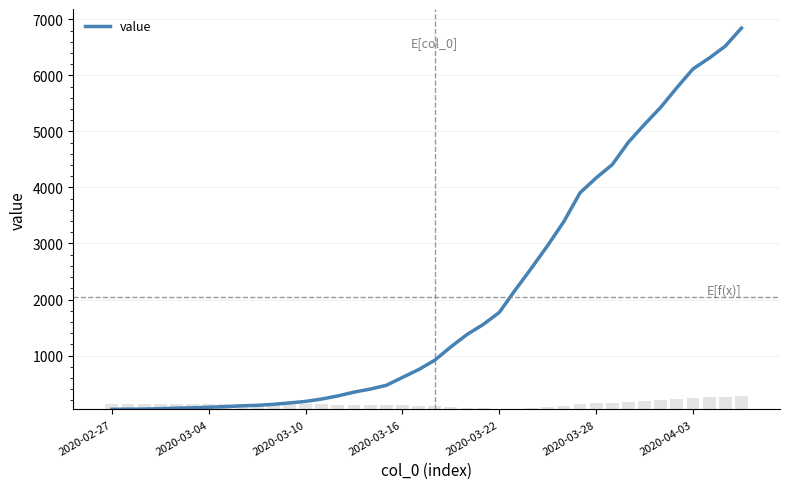

Reading right to left, transcribe all the data shown in this chart.

6844	6521	6307	6115	5780	5430	5126	4808	4408	4170	3904	3390	2965	2563	2175	1770	1554	1376	1155	917	749	610	469	402	348	280	225	182	155	130	112	103	88	78	68	62	52	45	44	41